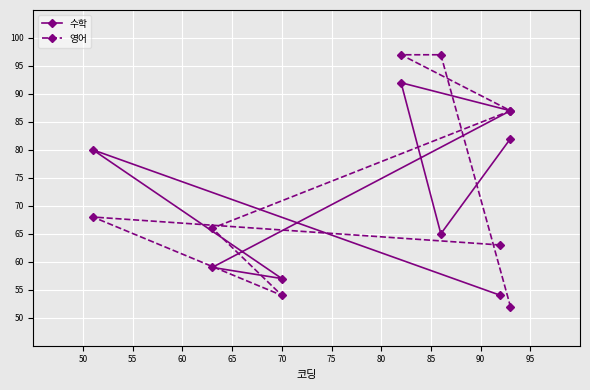

True or false: 영어 has a value of 133 at 70.

False